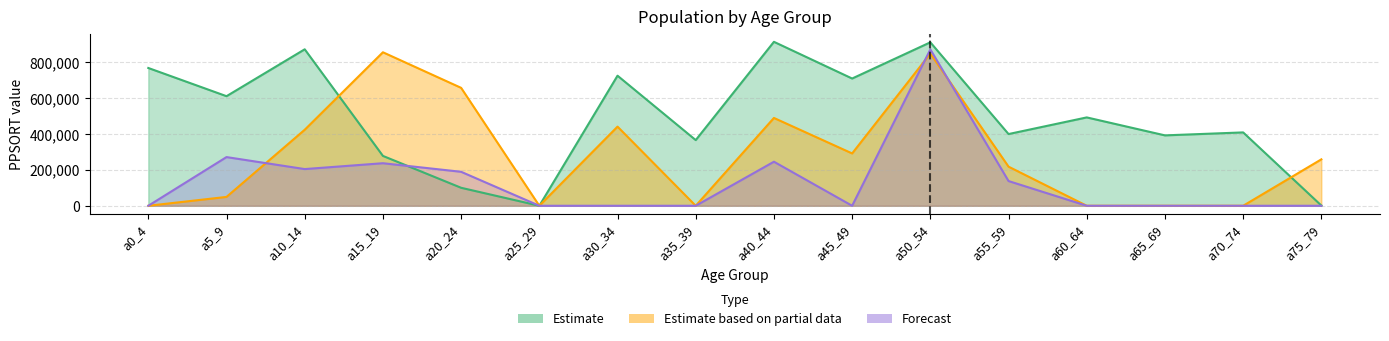

Which series changed the most between a50_54 and a70_74?

Forecast